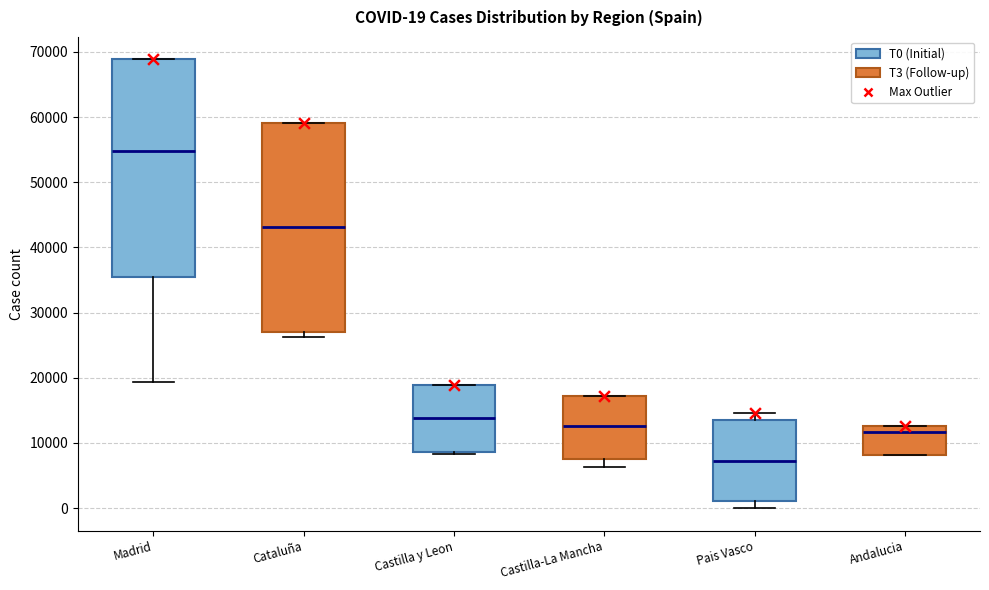

Which box is the tallest, from its lower edge to its upper edge?

Madrid